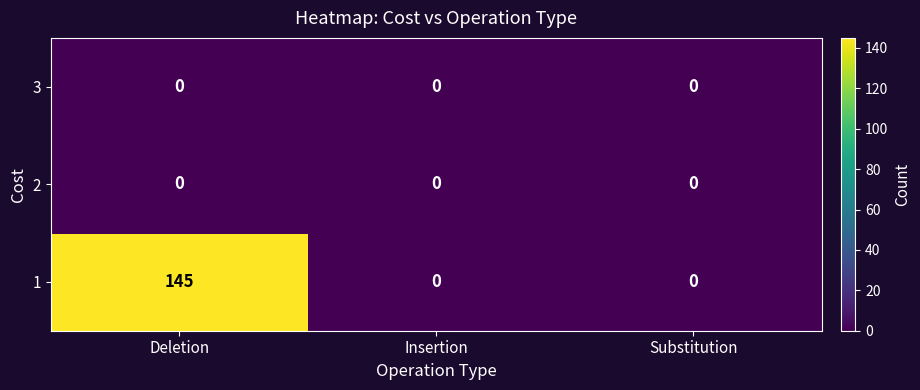

Reading left to right, what are all the values shown in this chart?

3: Deletion=0	Insertion=0	Substitution=0
2: Deletion=0	Insertion=0	Substitution=0
1: Deletion=145	Insertion=0	Substitution=0